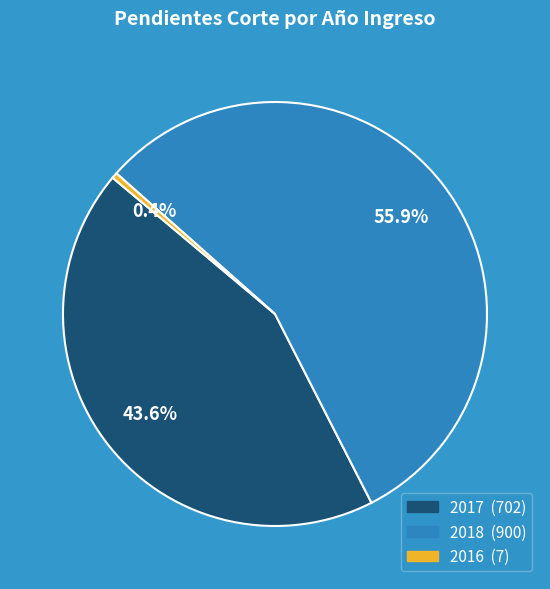

To the nearest percent, what is the combined percentage of 2016 and 2018?

56%